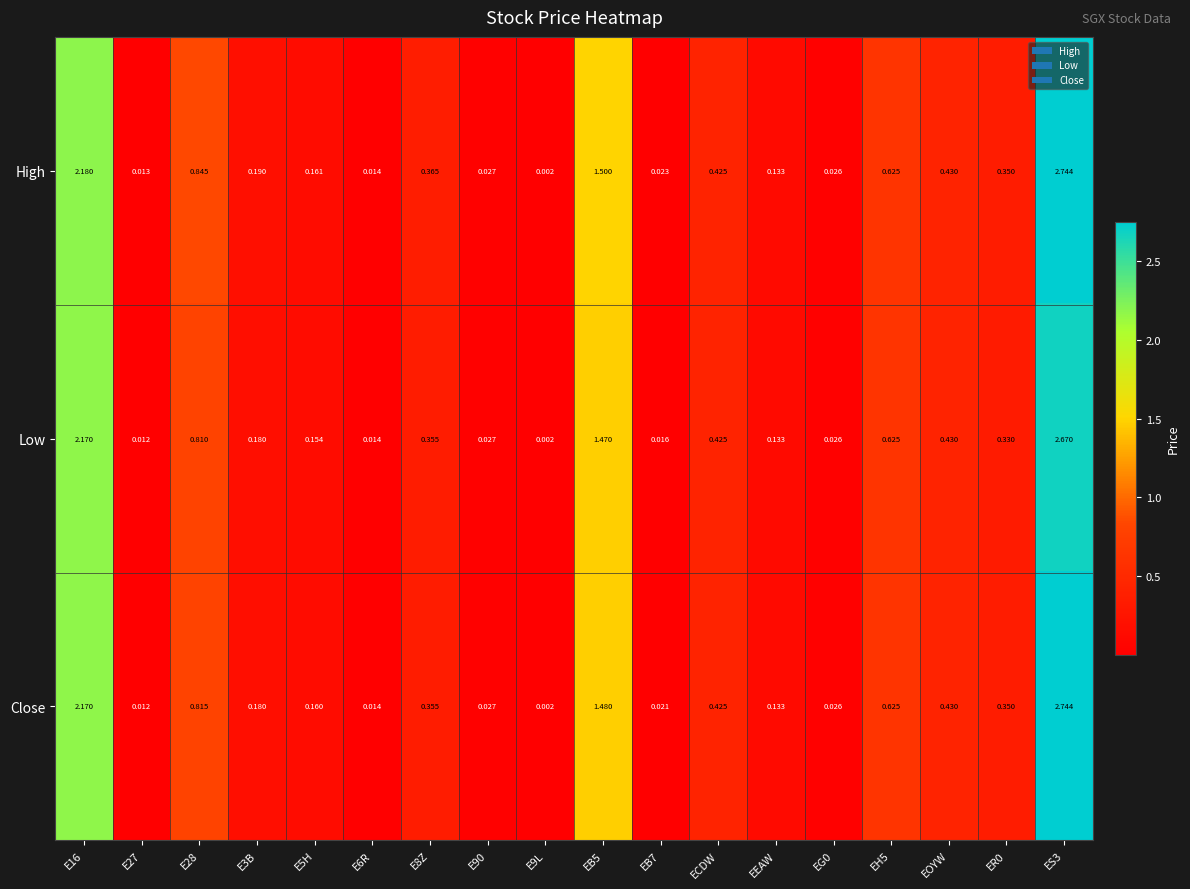

Rank the series at EB7 from lowest to highest value.

Low, Close, High